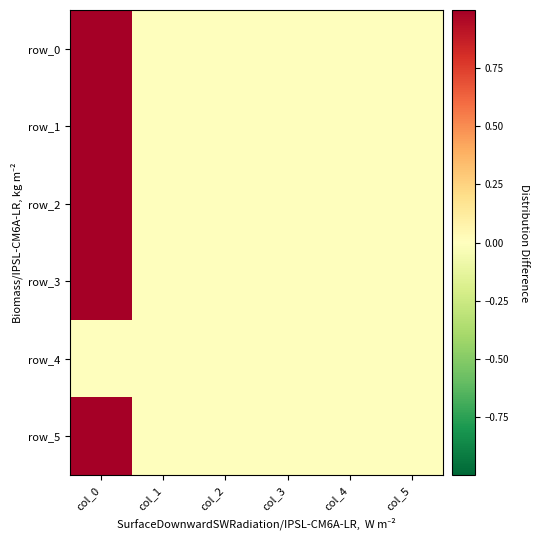

Where is row_0 nearest to the value 0?

col_1